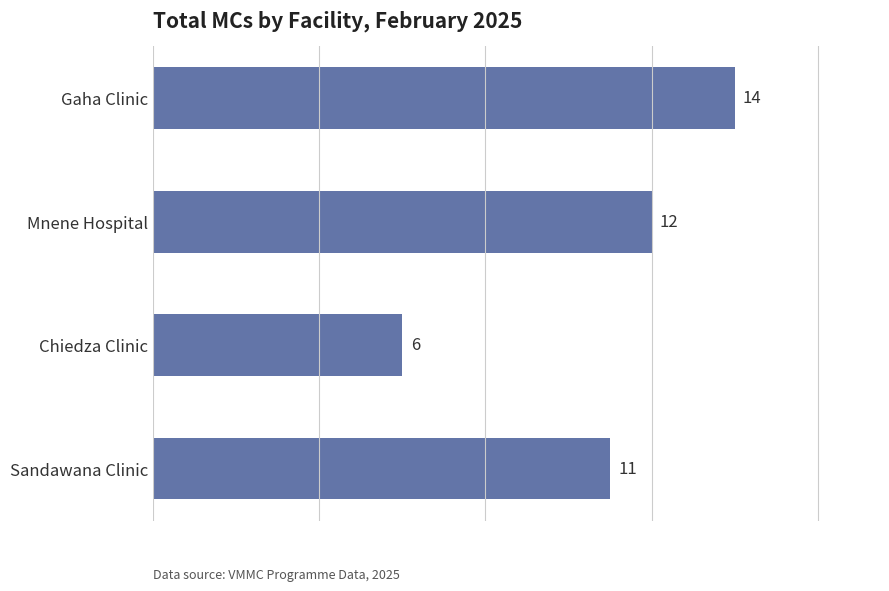

What is the difference between the maximum and minimum values?

8